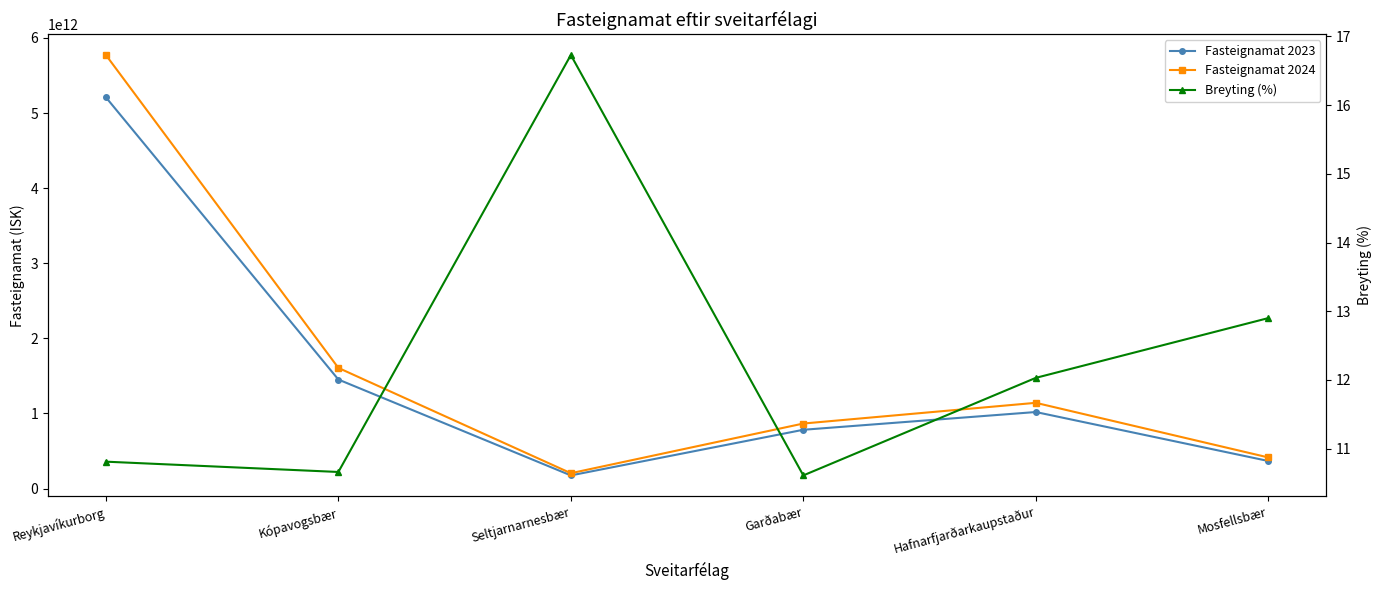

Which has a higher value, Reykjavíkurborg or Kópavogsbær?

Reykjavíkurborg